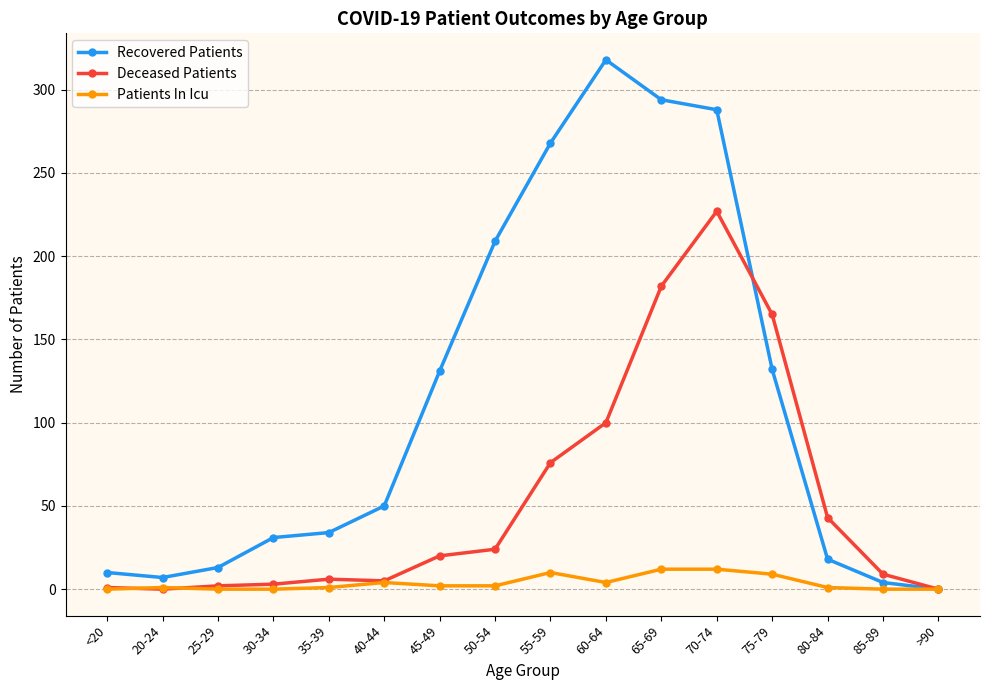

How many data points does each series have?

16